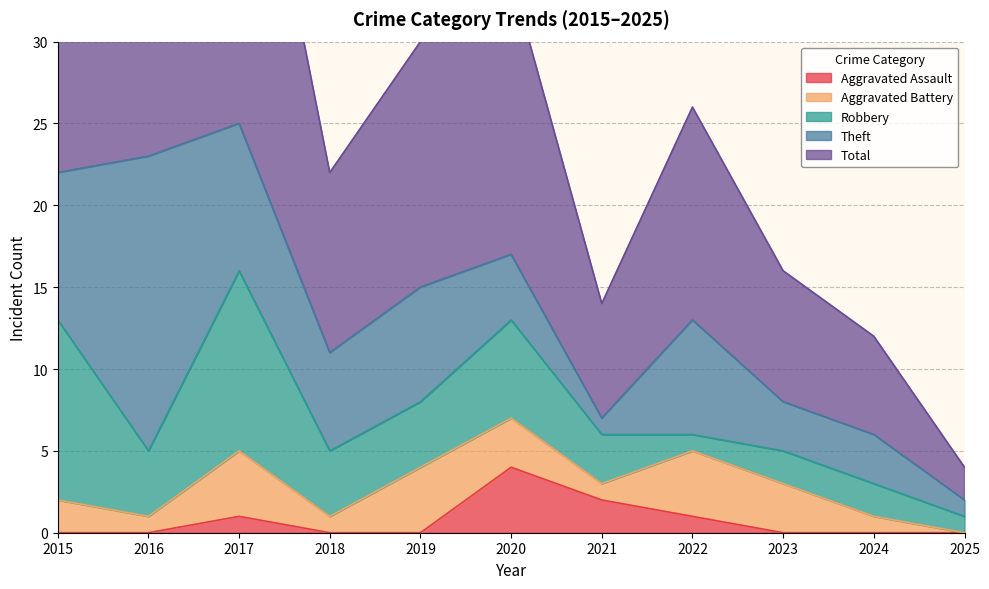

Which category has the highest value in the Aggravated Assault series?

2020